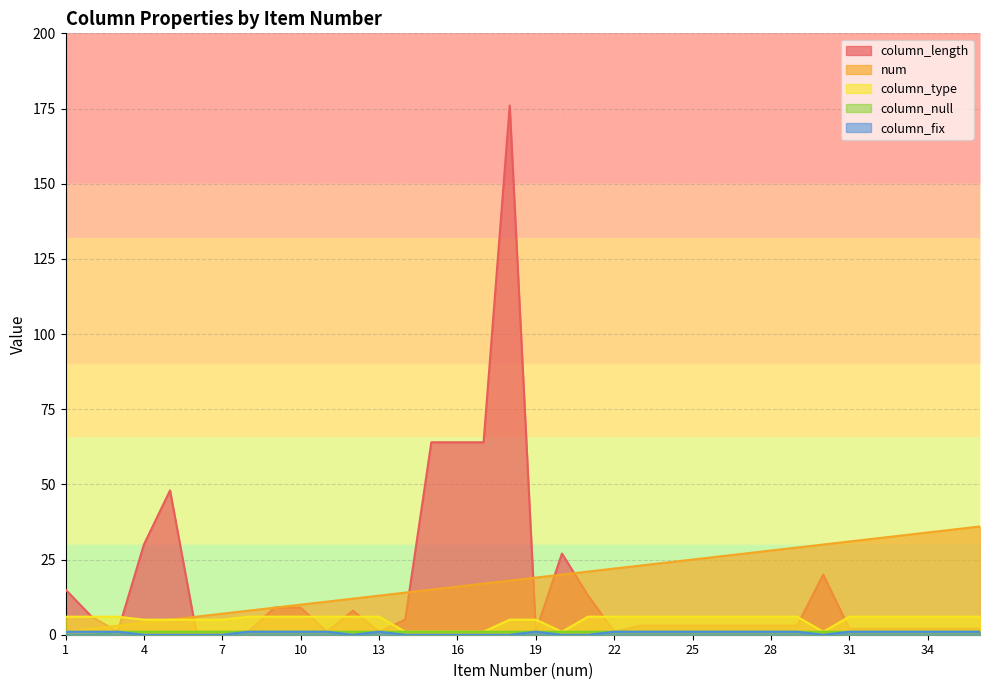

True or false: column_type and num intersect in this chart.

False